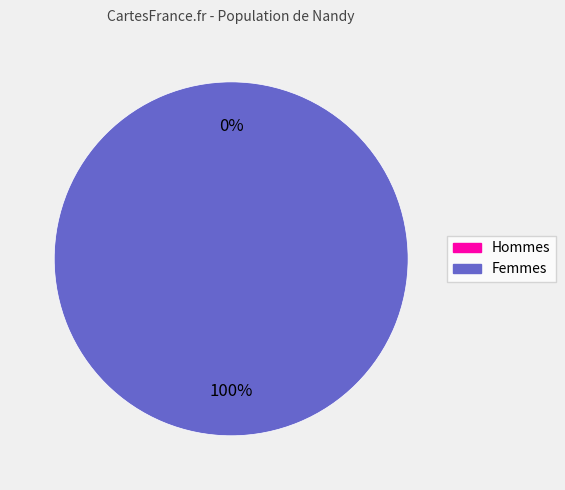

To the nearest percent, what is the average slice percentage?

50%